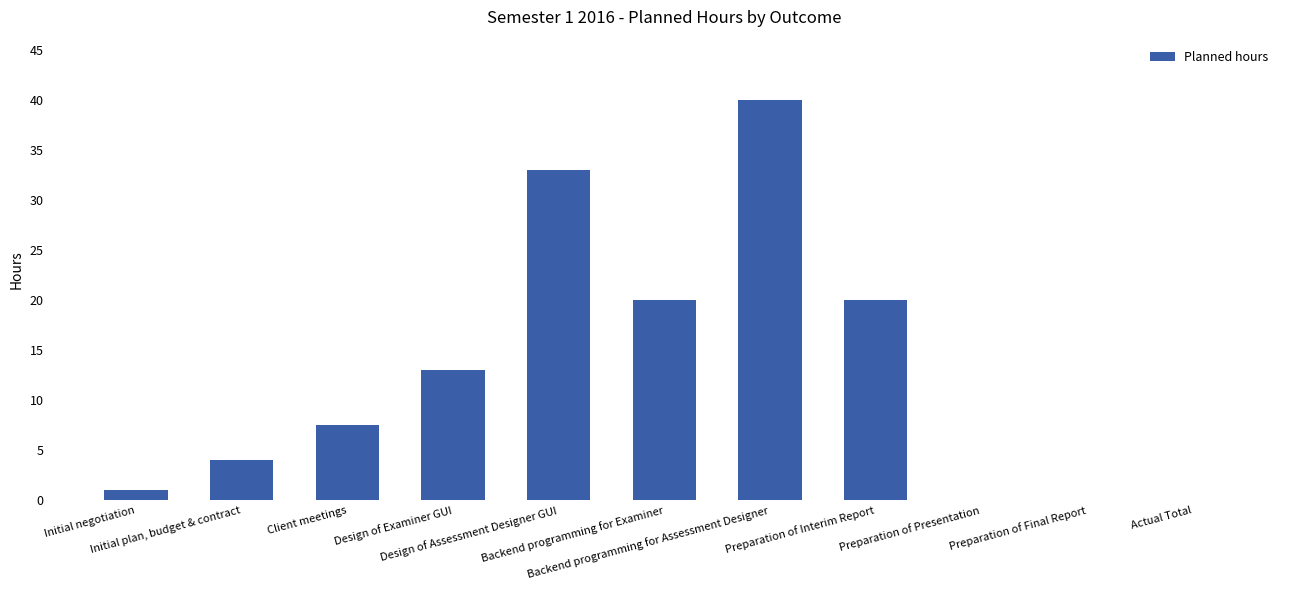

What is the greatest value displayed?

40.0